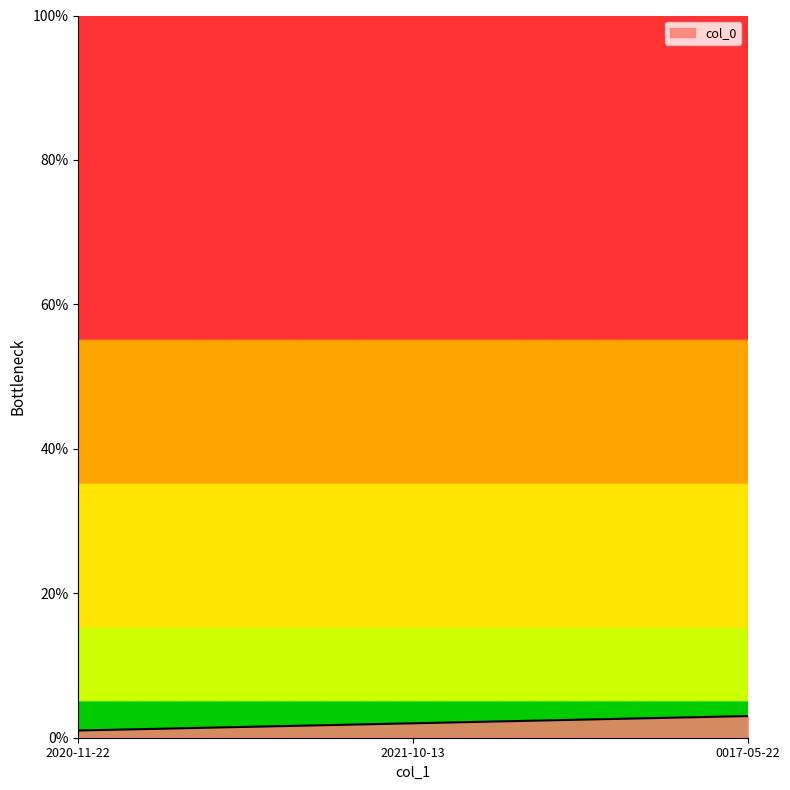

Reading left to right, list all the values displayed in this chart.

1	2	3